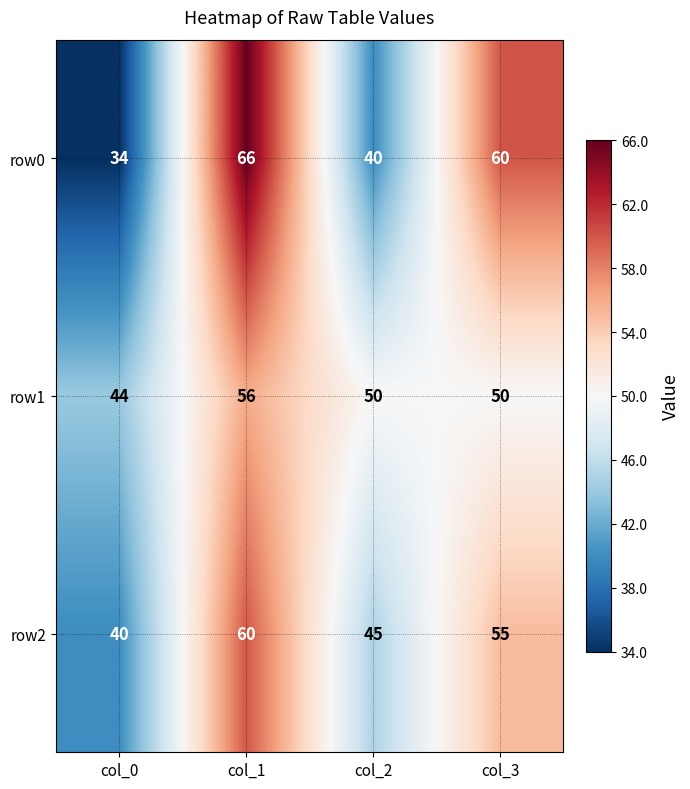

At col_2, list the series in order from largest to smallest.

row1, row2, row0